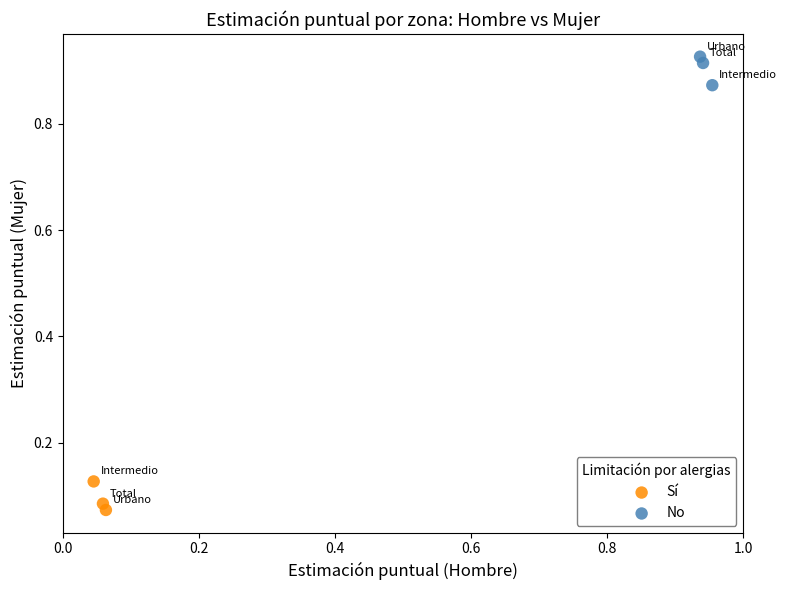

What are all the series names shown in the legend?

Sí, No